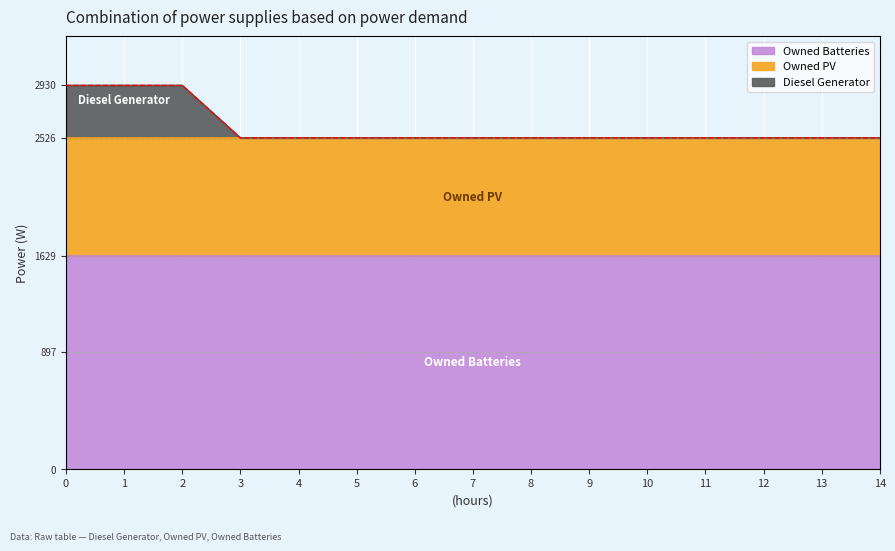

Does the chart display data point markers on the line(s)?

No